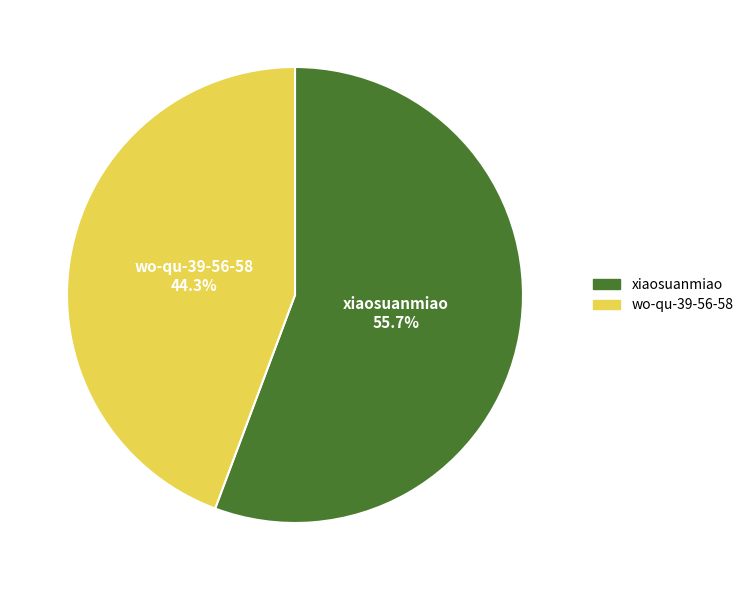

How many slices are in this pie chart?

2